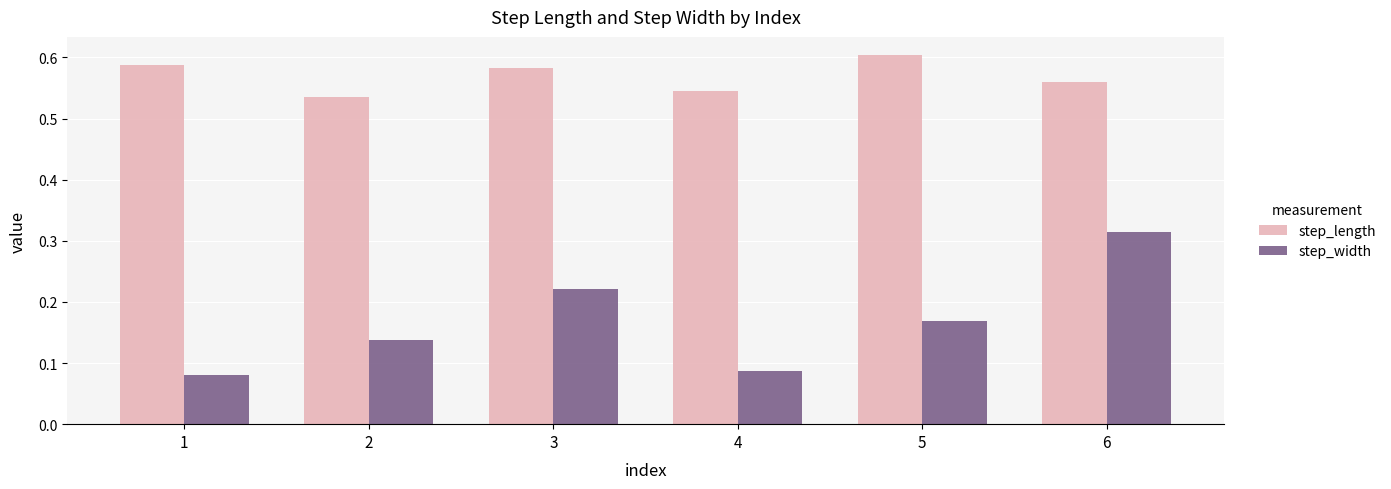

Rank the categories by step_length value from lowest to highest.

2, 4, 6, 3, 1, 5